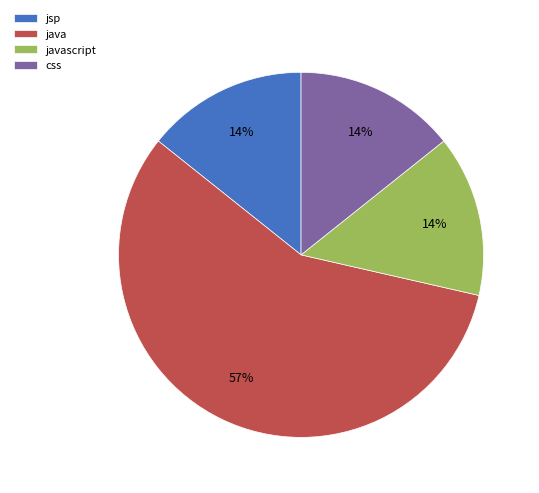

Does jsp account for over 50% of the chart?

No